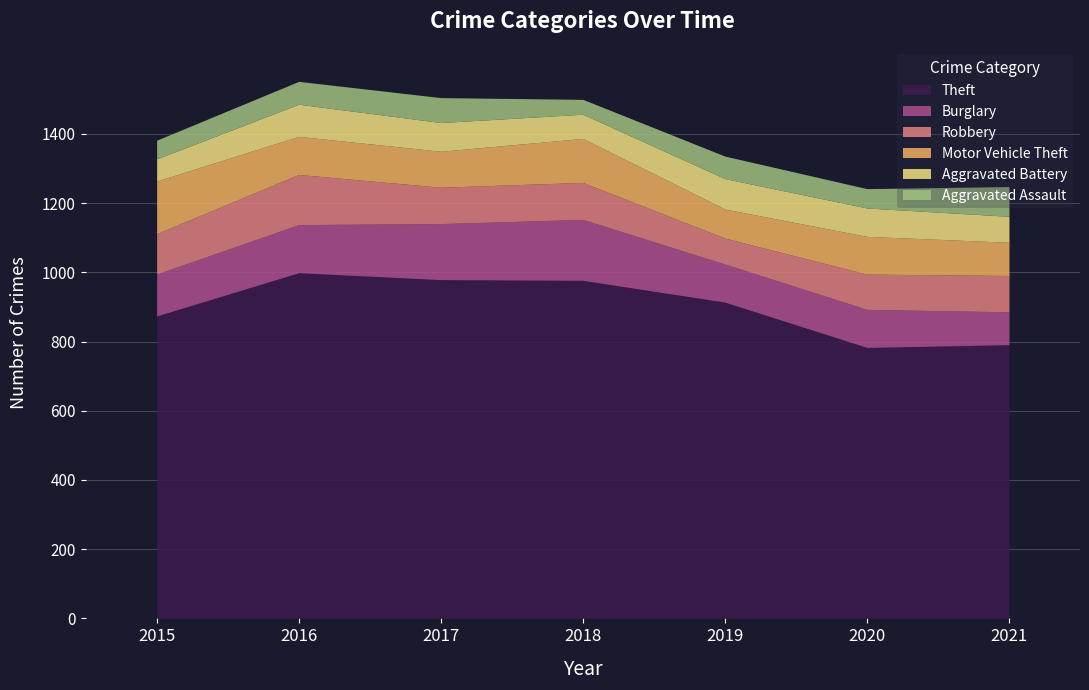

In Motor Vehicle Theft, how many points are higher than both neighbors (excluding endpoints)?

2